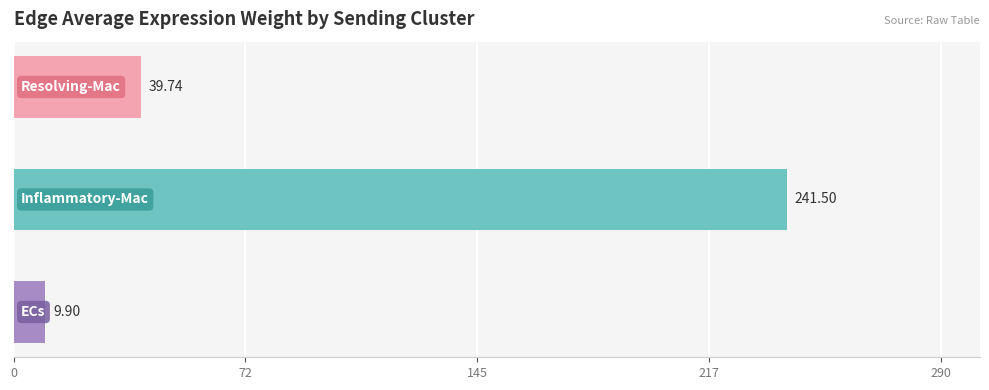

What is the sum of all values?

291.1